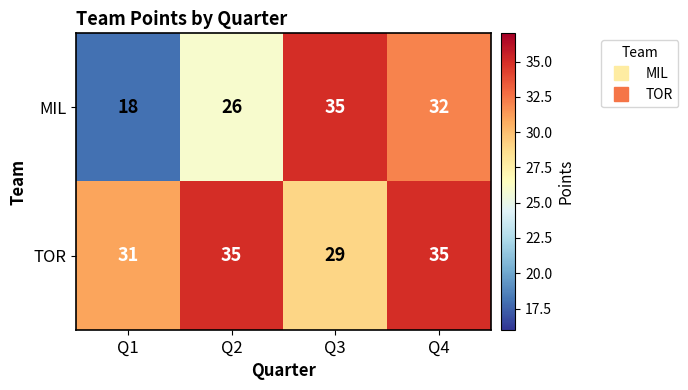

The MIL series shows 32 at Q4. True or false?

True